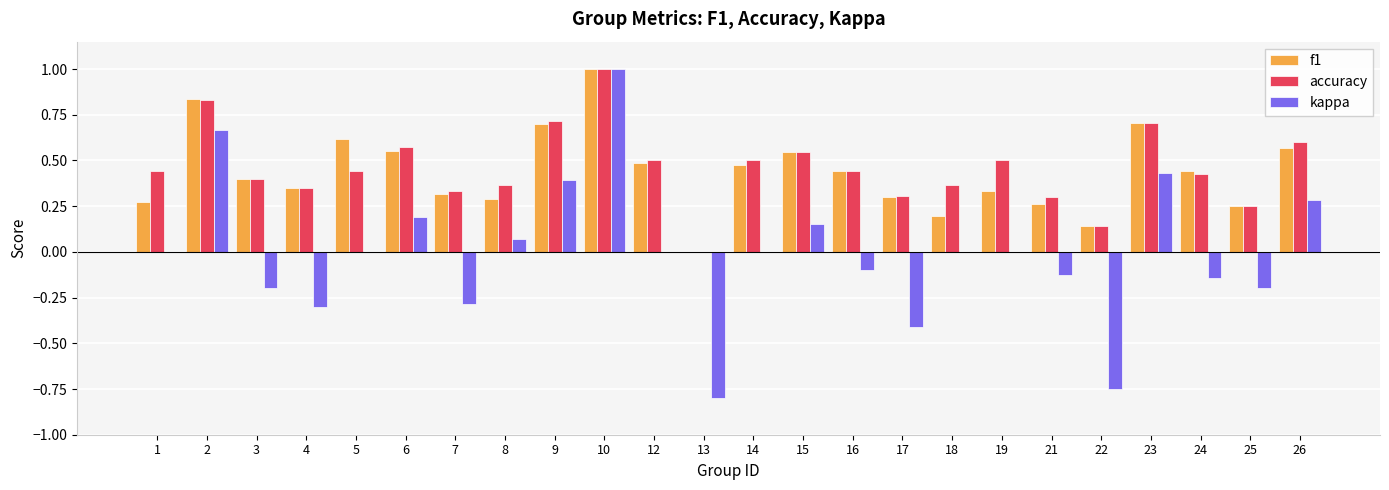

At which category is the sum across all series the highest?

10